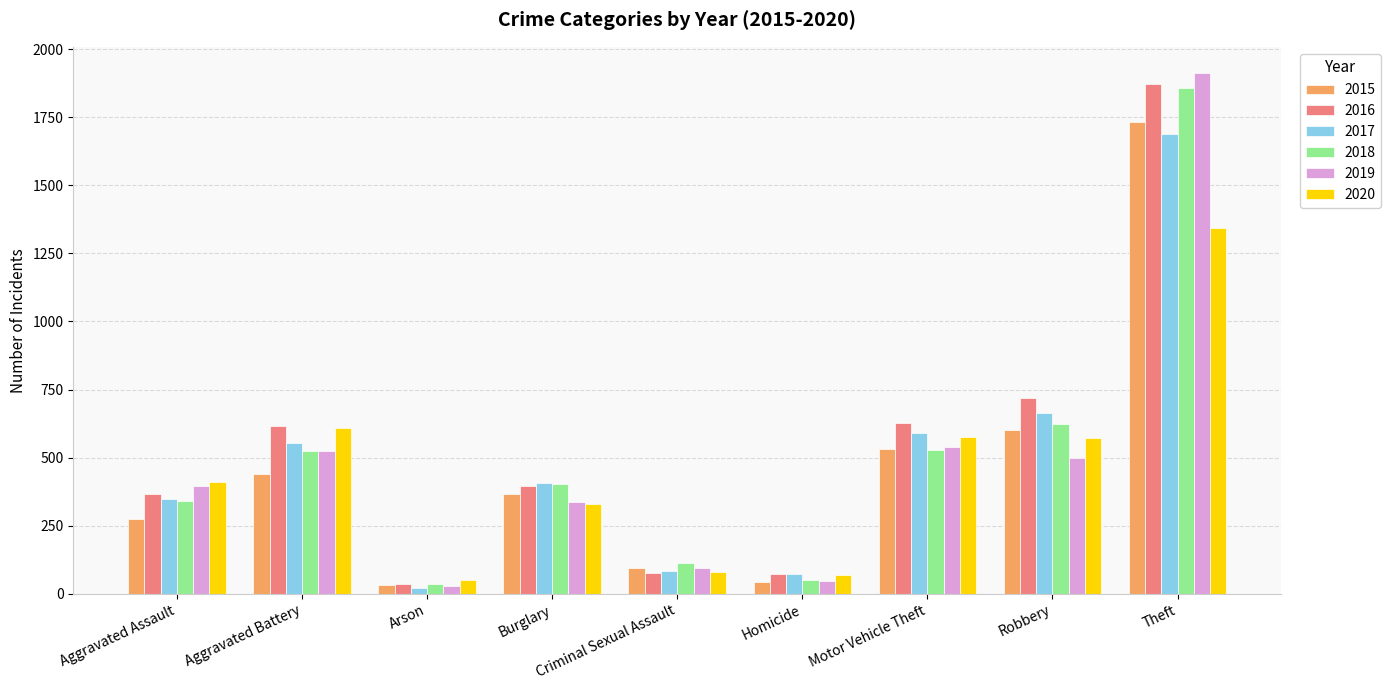

Where does the 2015 series first go above 365?

Aggravated Battery